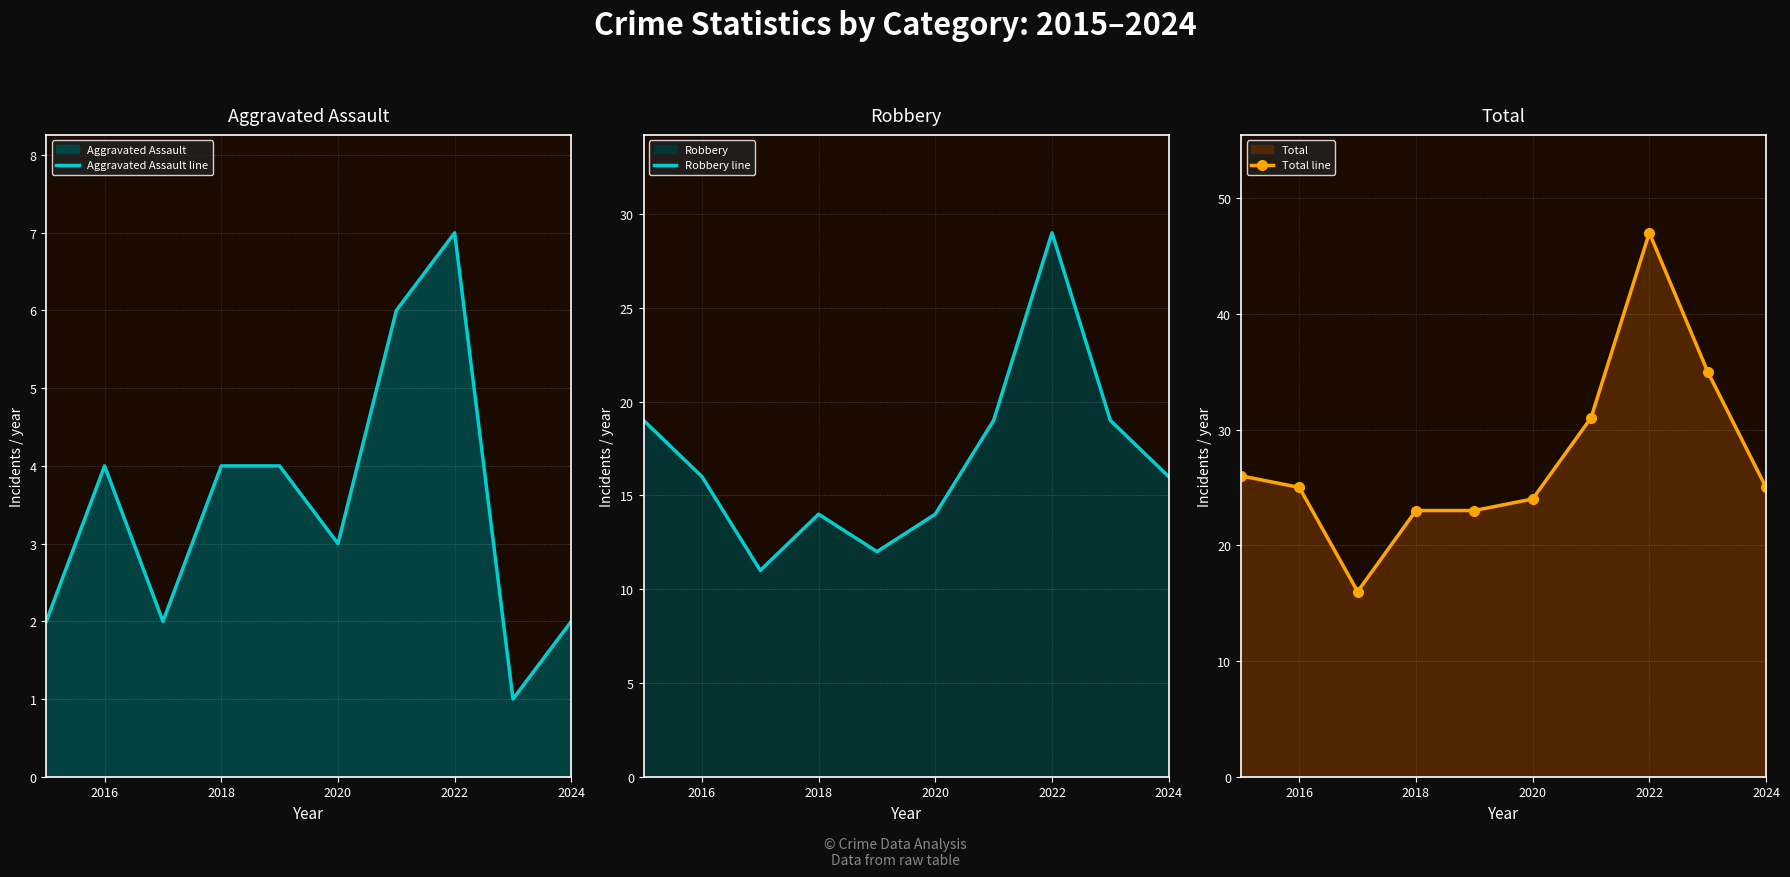

Is it true that Robbery line equals 14 at 2020?

True